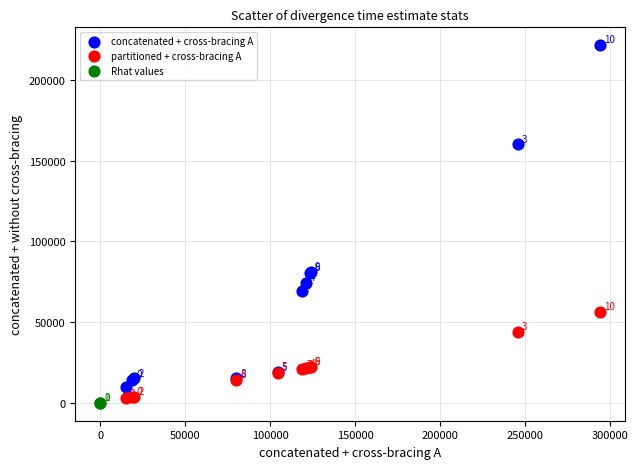

What are all the series names shown in the legend?

concatenated + cross-bracing A, partitioned + cross-bracing A, Rhat values